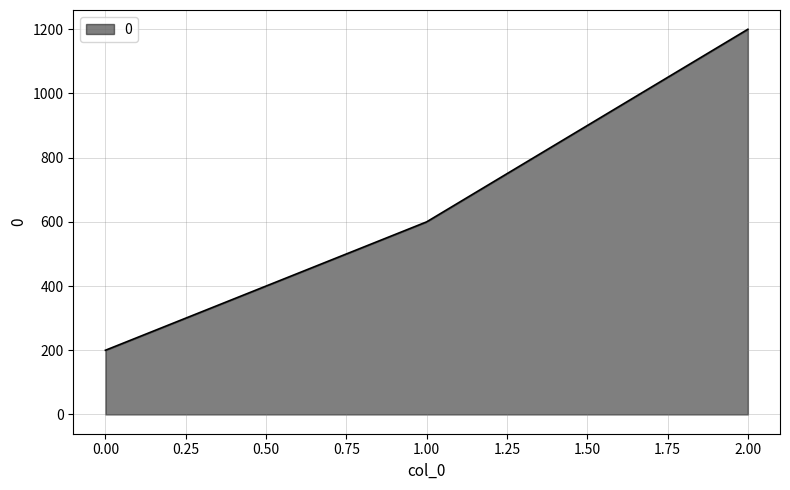

What is the average value?

667